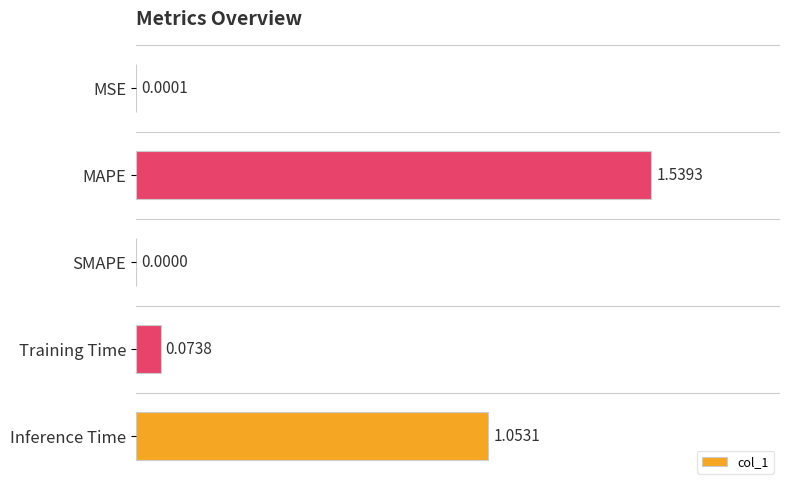

What is the sum of all values?

2.7